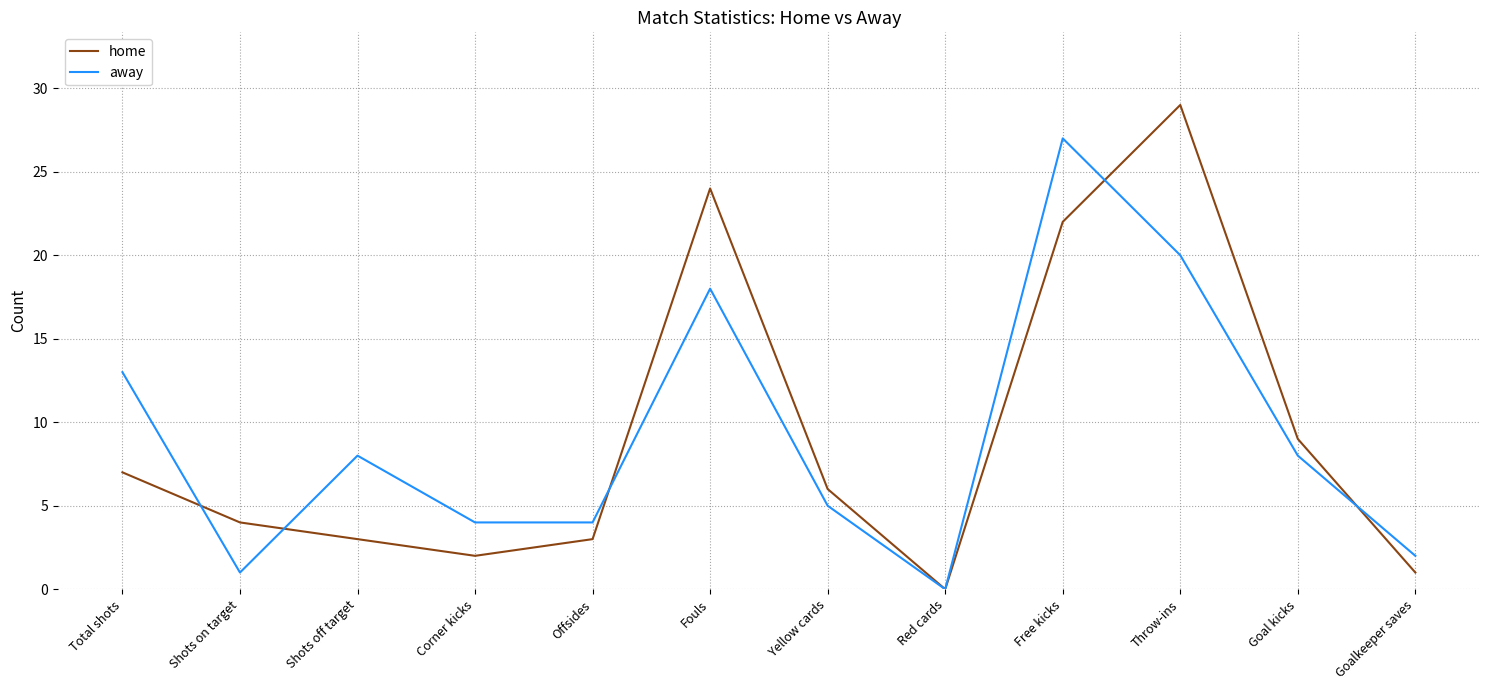

What position from the right is Throw-ins?

3